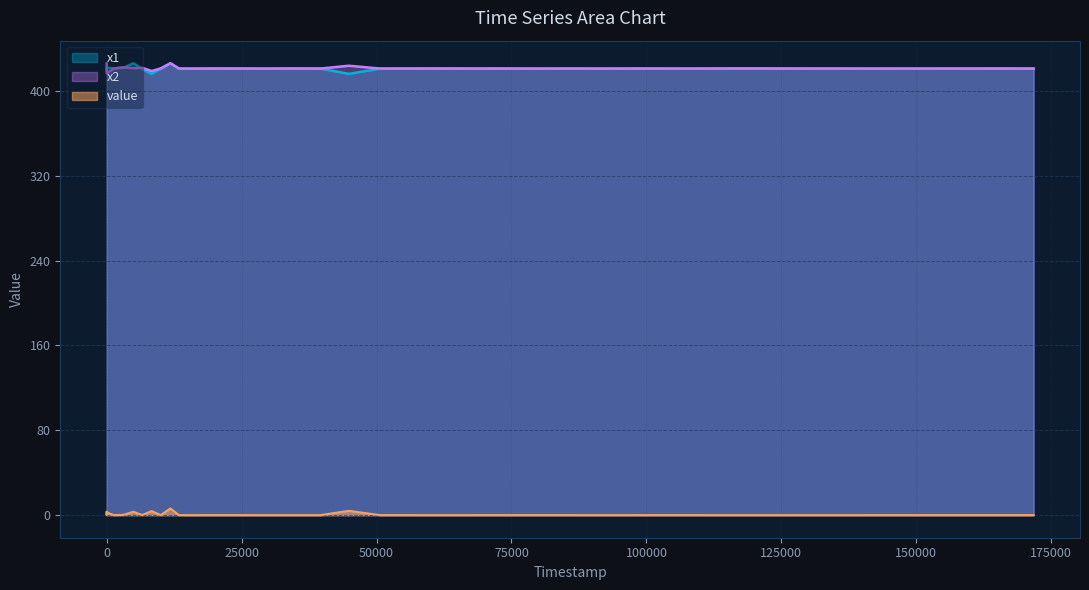

At which category does the chart reach its minimum across all series?

68276